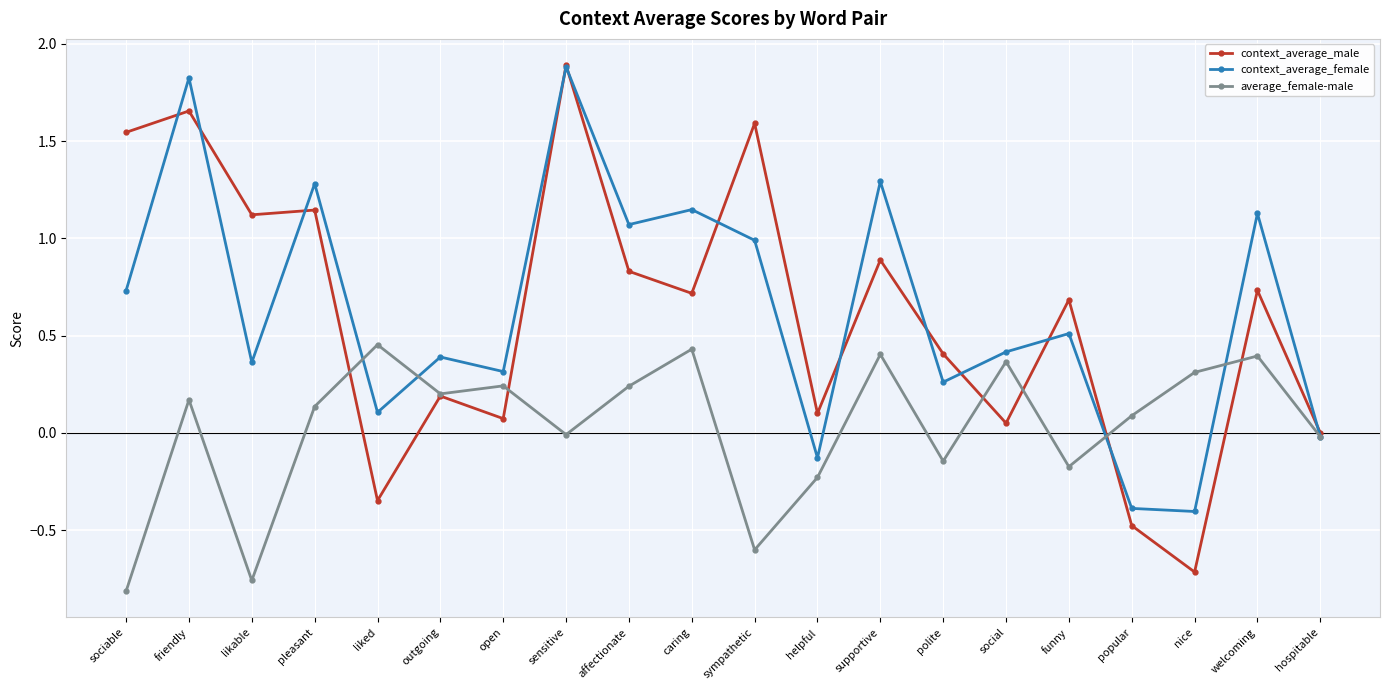

Which category has the lowest value in the context_average_male series?

nice